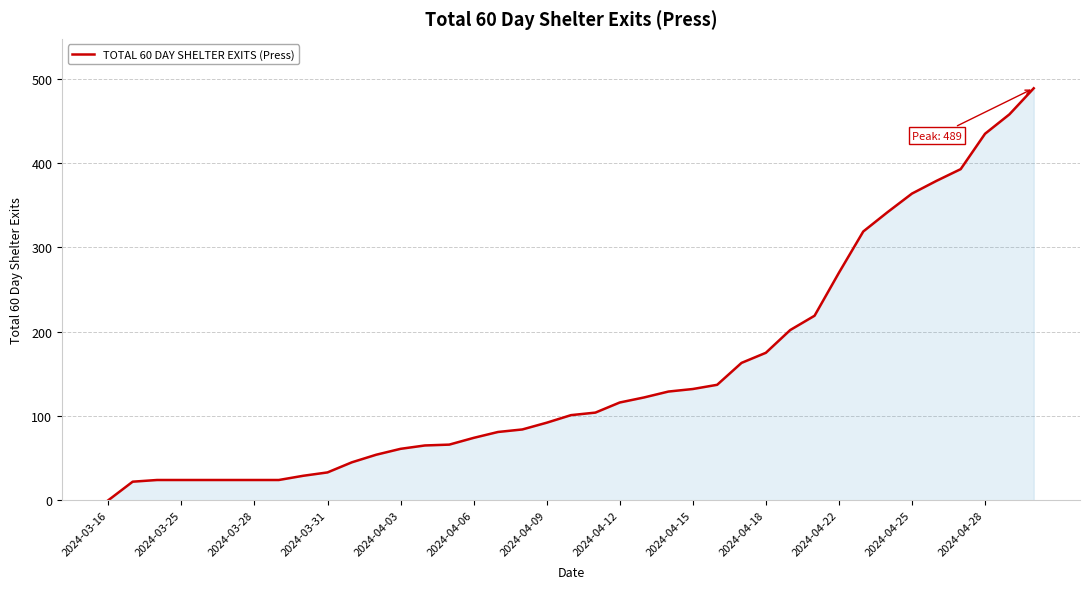

Does the chart have visible grid lines?

Yes